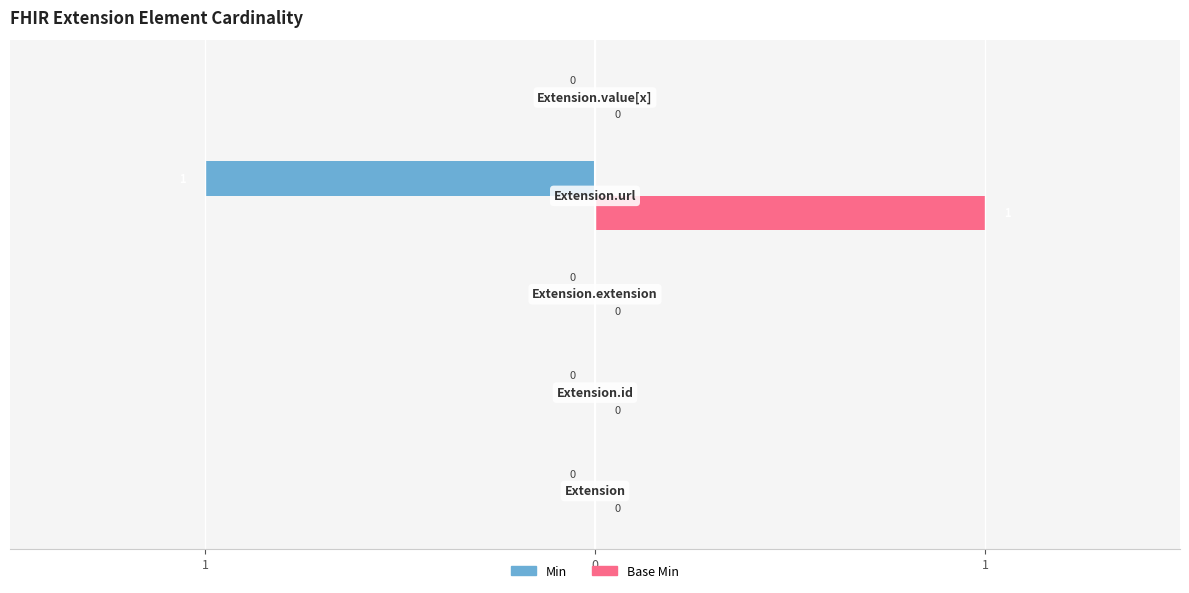

What are all the series names shown in the legend?

Min, Base Min